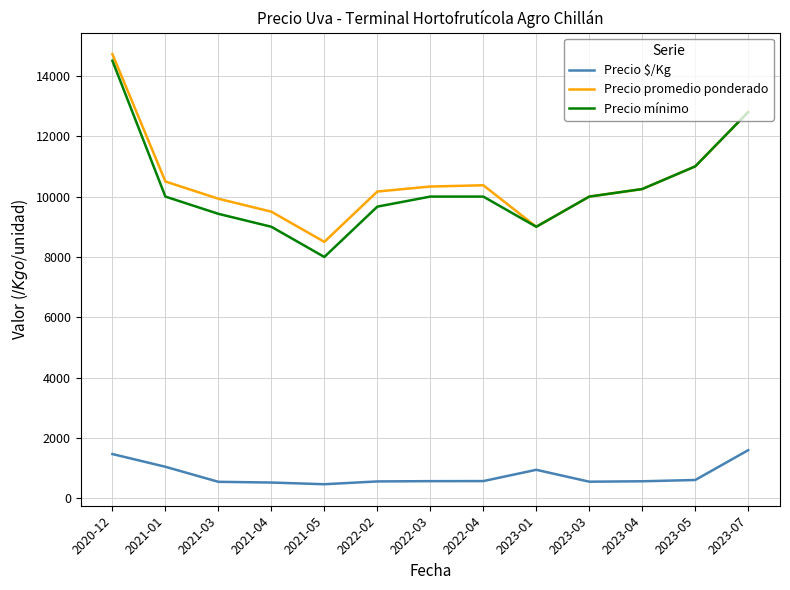

True or false: Precio promedio ponderado and Precio $/Kg cross at least once.

False